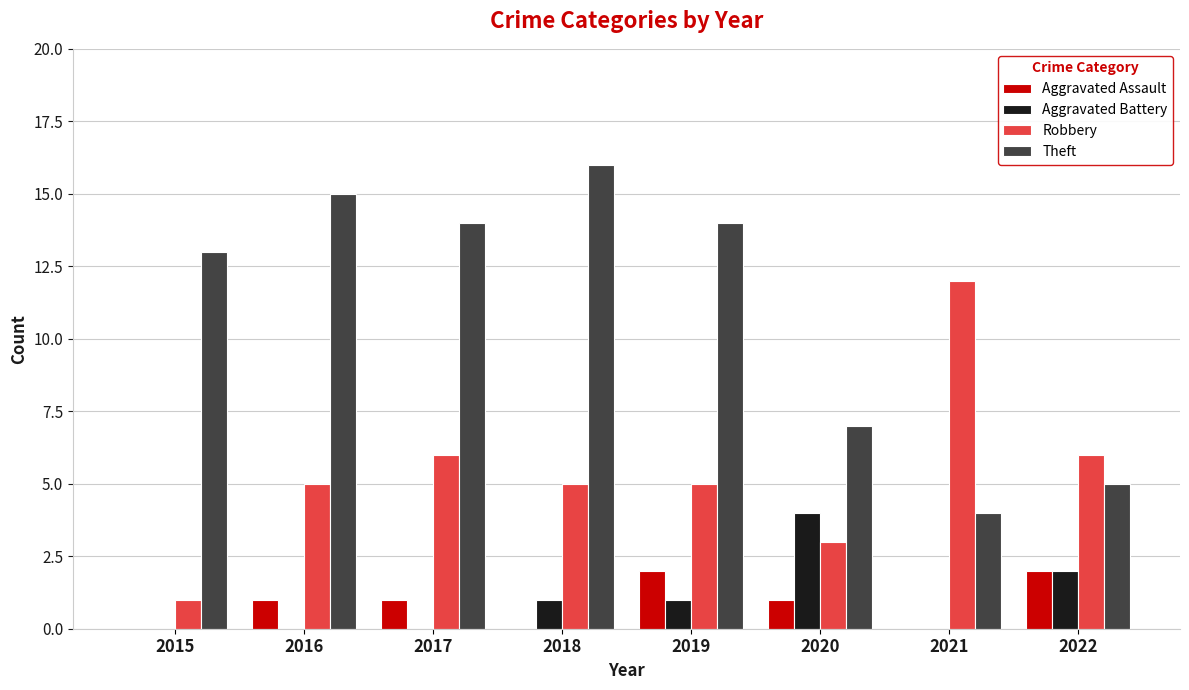

Count the Aggravated Assault values in the range 0 to 2.

8